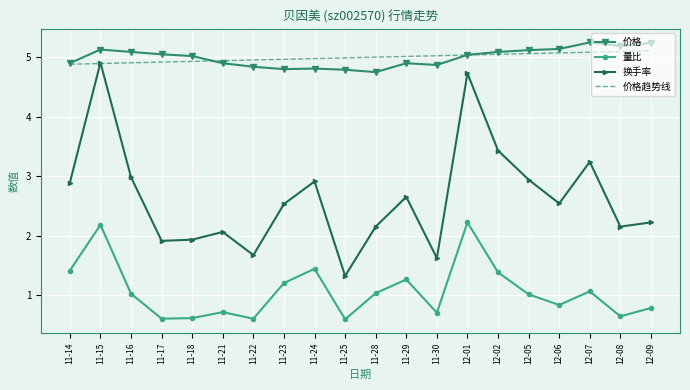

What is the average value of the 换手率 series?

2.6